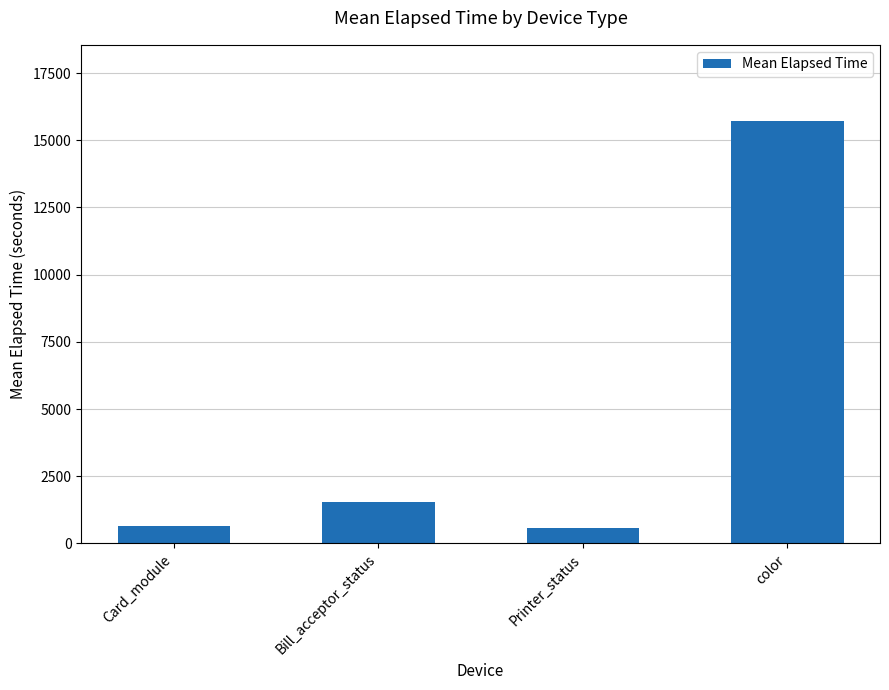

Between Bill_acceptor_status and Card_module, which is larger?

Bill_acceptor_status